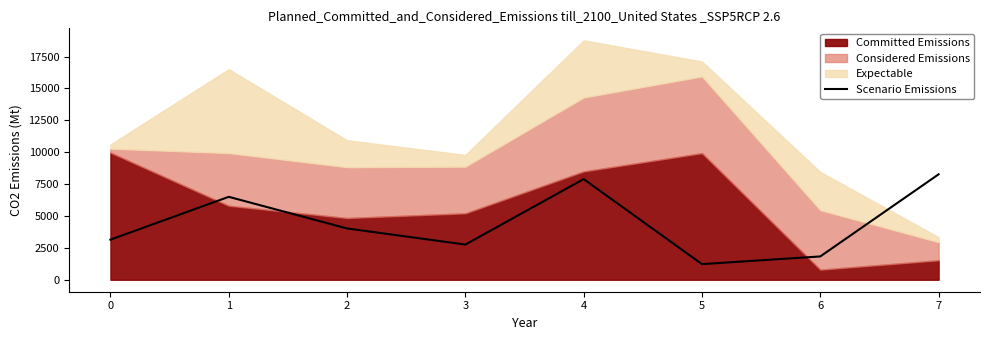

What is the sum of all values?

35632.1